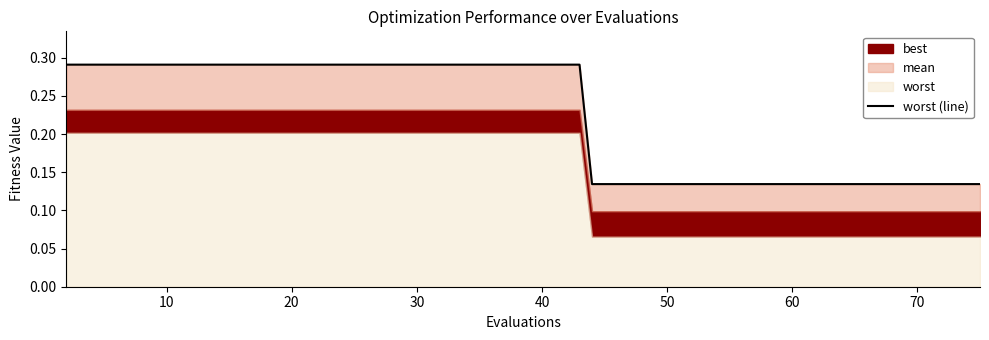

How many values are between 0 and 1?

40